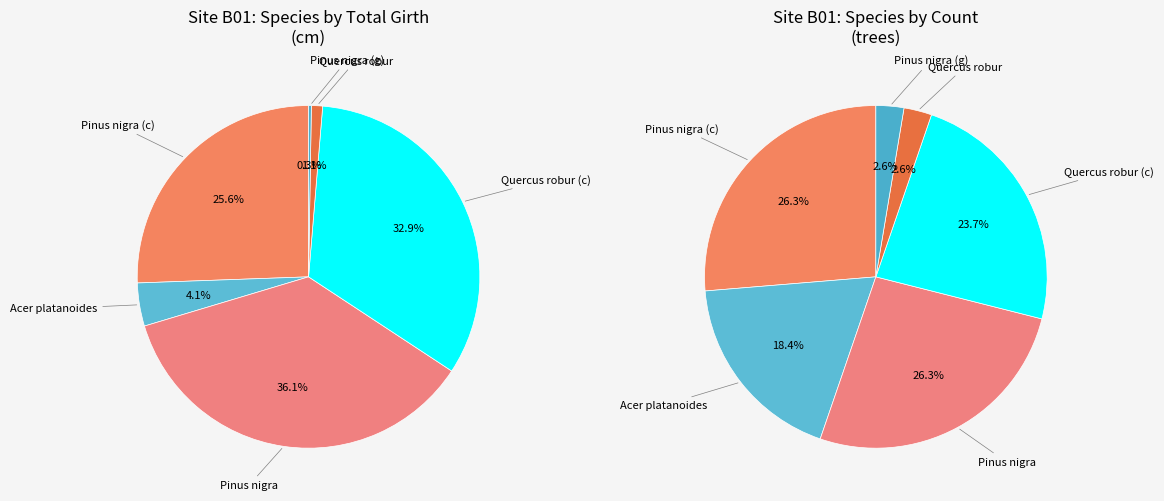

What percentage is the Quercus robur (c) slice, to the nearest percent?

33%